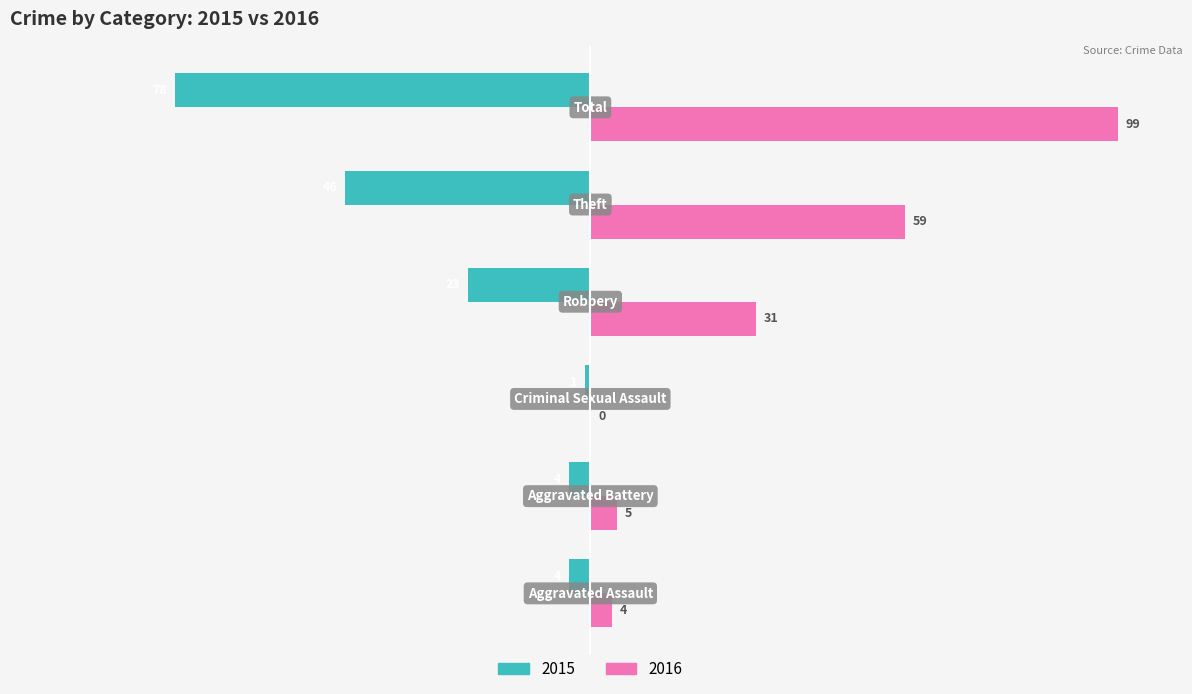

Reading left to right, transcribe all the data shown in this chart.

2015: -4.0	-4.0	-1.0	-23.2	-46.5	-78.8
2016: 4.0	5.1	0.0	31.3	59.6	100.0